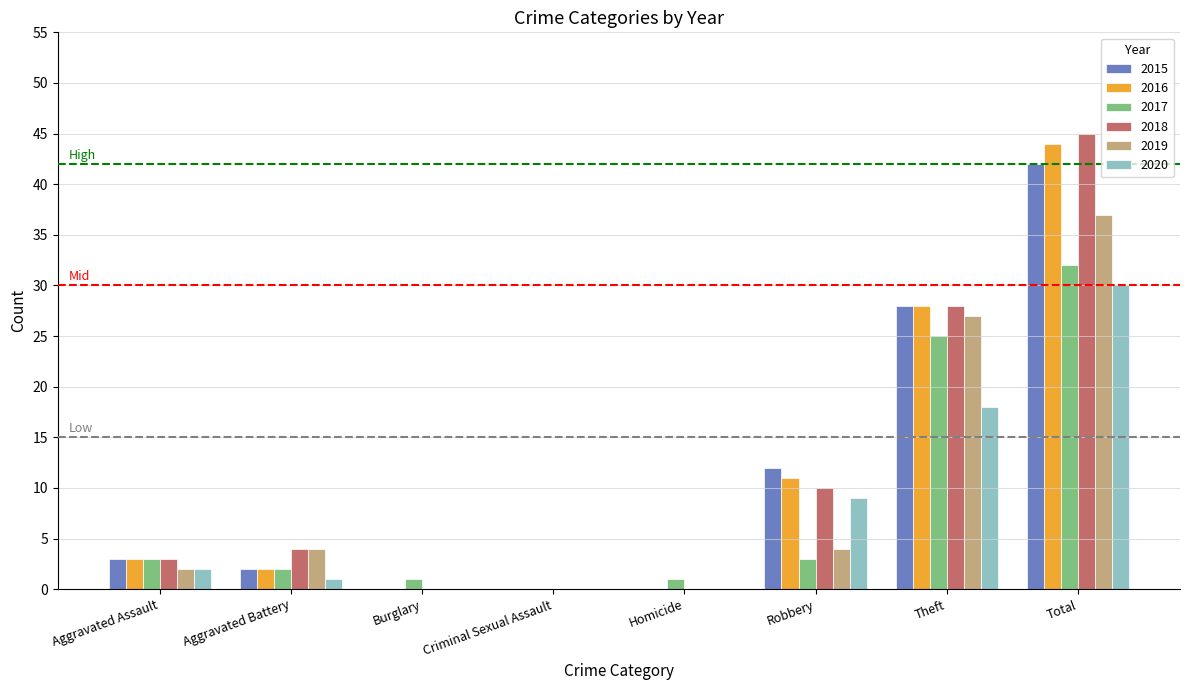

What is the total value across all series at Total?

230